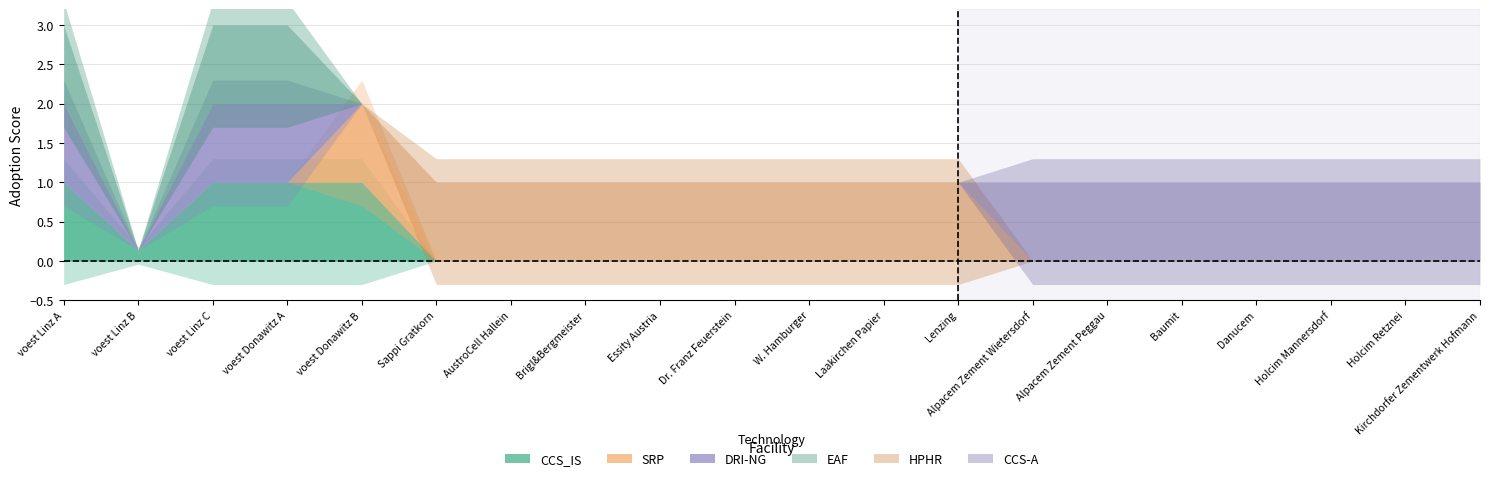

Is it true that HPHR equals 1.3 at AustroCell Hallein?

False